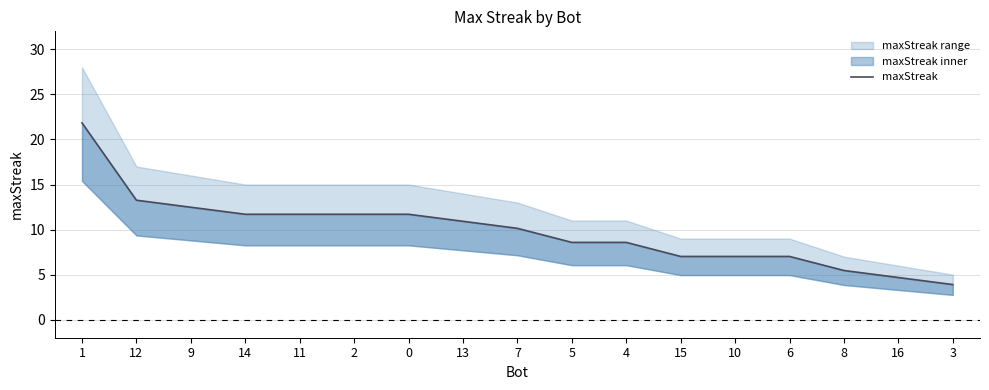

Rank the categories by value from highest to lowest.

1, 12, 9, 14, 11, 2, 0, 13, 7, 5, 4, 15, 10, 6, 8, 16, 3